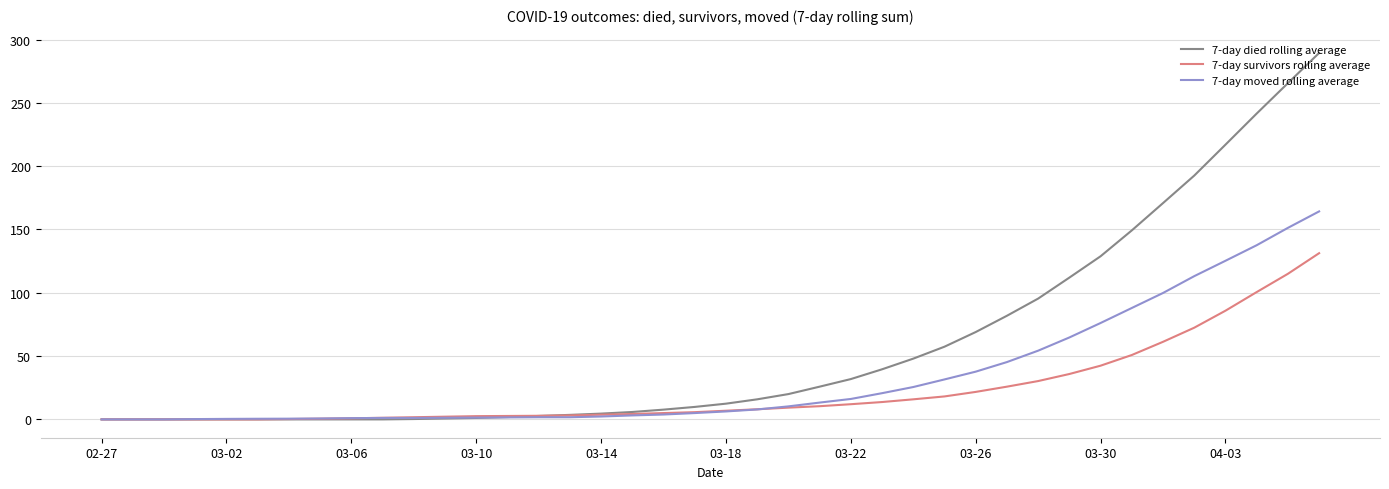

What is the maximum value shown in the chart?

289.4